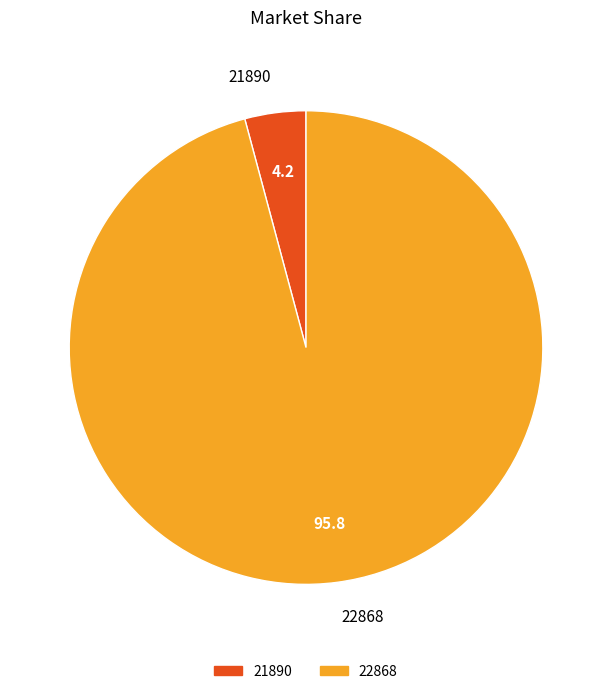

Is it true that 21890 is 12% of the pie?

False